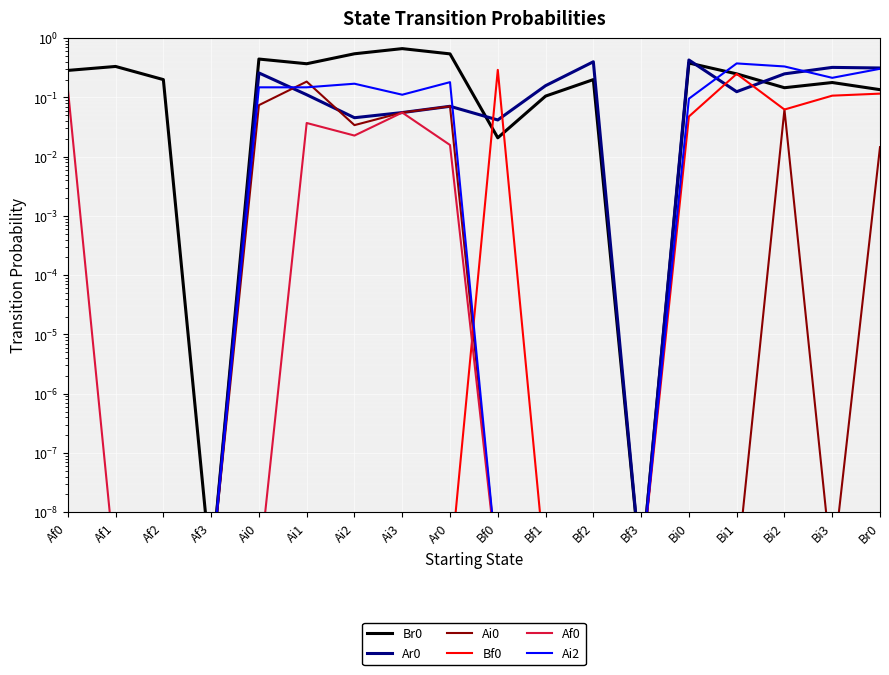

What is the label of the 17th point from the left?

Bi3